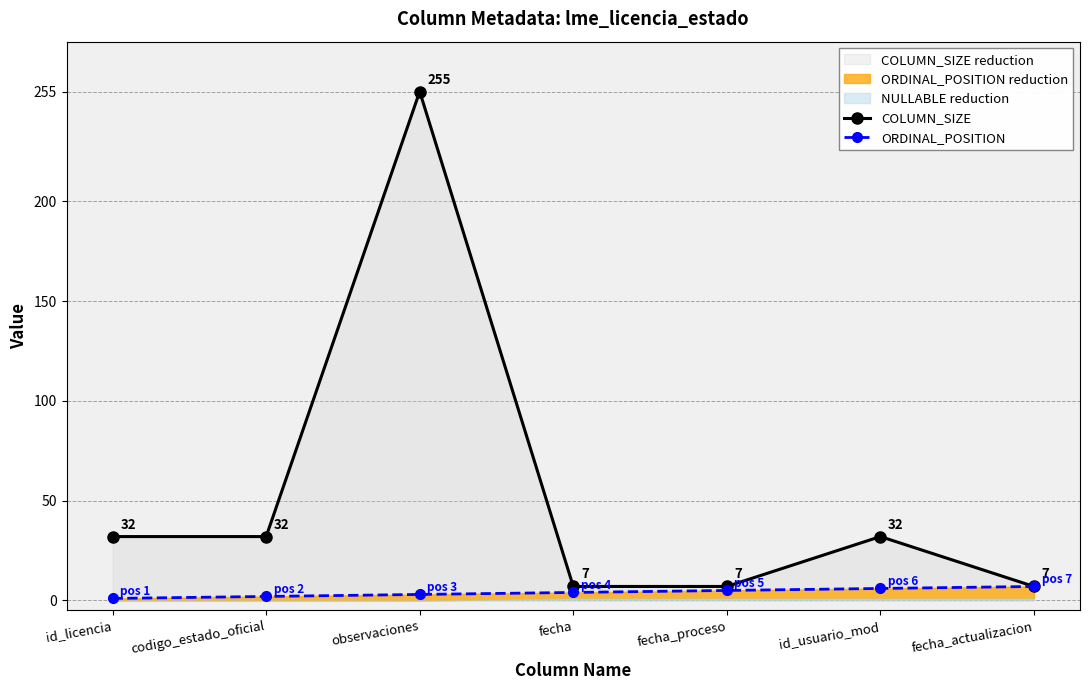

True or false: COLUMN_SIZE has more than 0 interior local peaks.

True